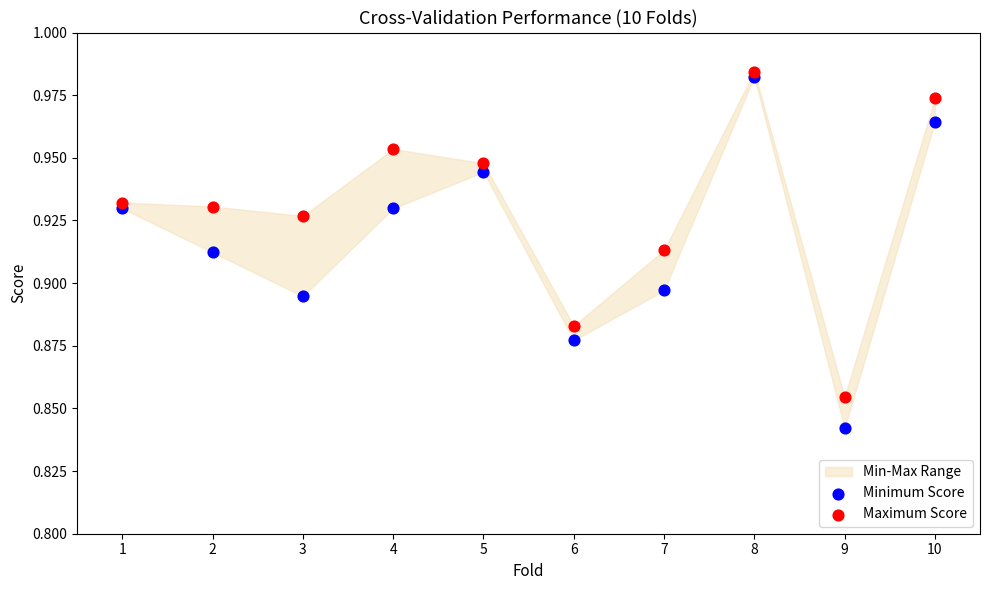

Which series reaches the maximum Y coordinate?

Maximum Score